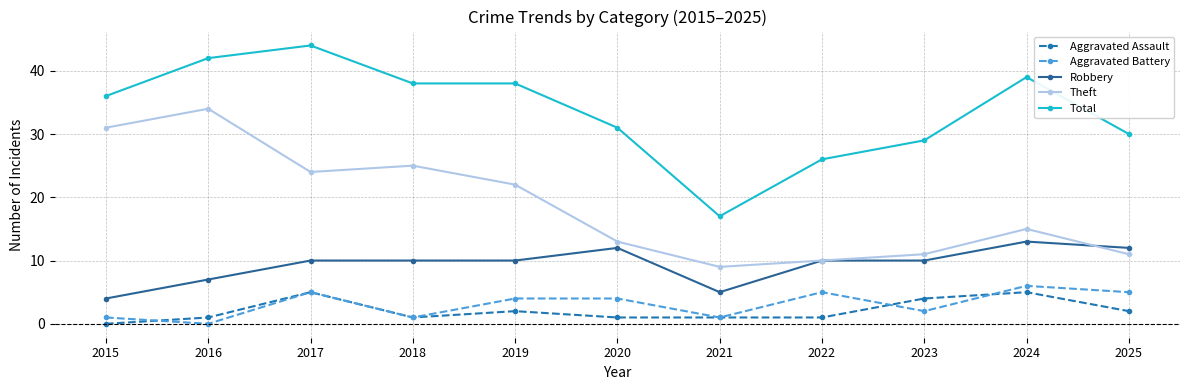

Reading right to left, what are all the values shown in this chart?

Aggravated Assault: 2	5	4	1	1	1	2	1	5	1	0
Aggravated Battery: 5	6	2	5	1	4	4	1	5	0	1
Robbery: 12	13	10	10	5	12	10	10	10	7	4
Theft: 11	15	11	10	9	13	22	25	24	34	31
Total: 30	39	29	26	17	31	38	38	44	42	36